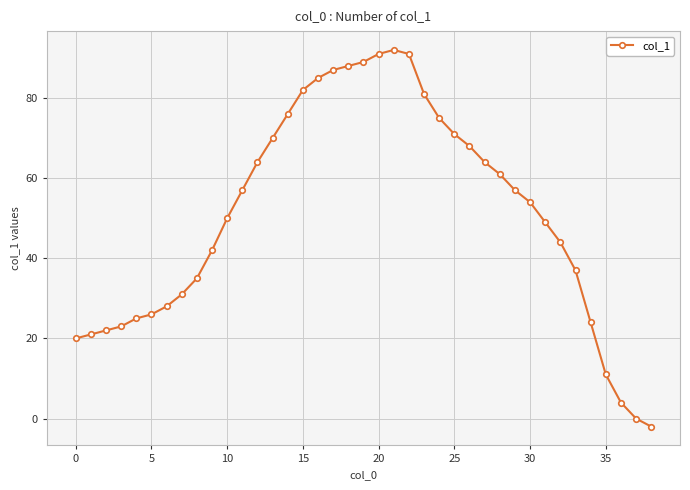

What is the maximum value shown in the chart?

92